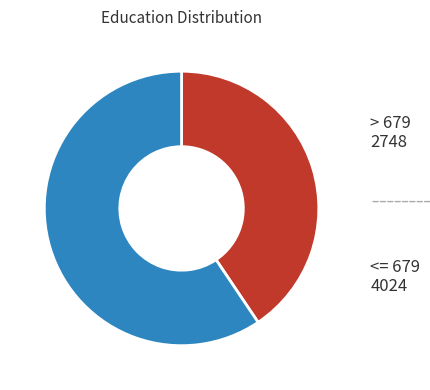

Do <= 679 and > 679 together represent more than half of the pie?

Yes